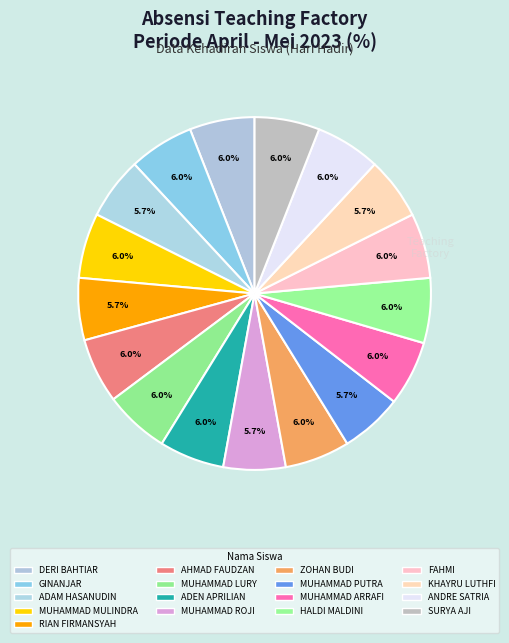

How many slices are in this pie chart?

17